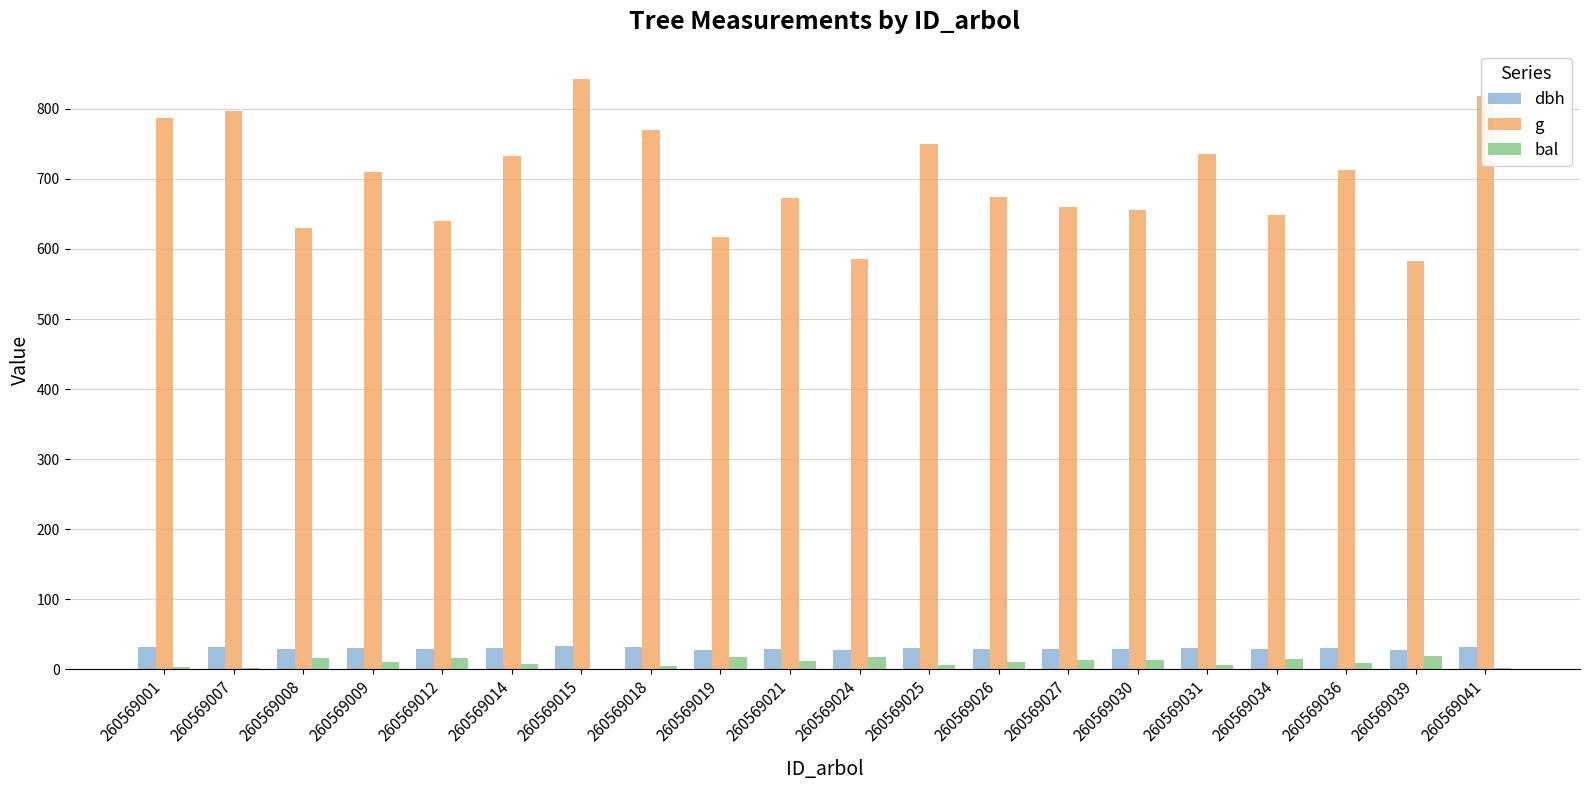

Is the value of bal at 260569014 greater than the value of g at 260569041?

No